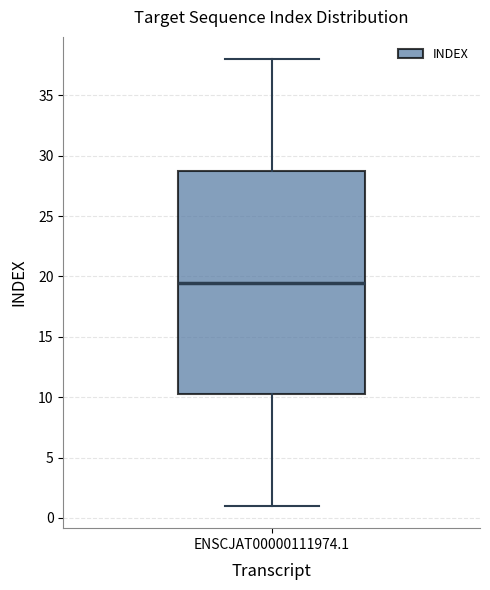

Where does the upper whisker of the box for ENSCJAT00000111974.1 end on the y-axis? The values are not printed on the chart, so give them approximately, as read against the axis.

38.0